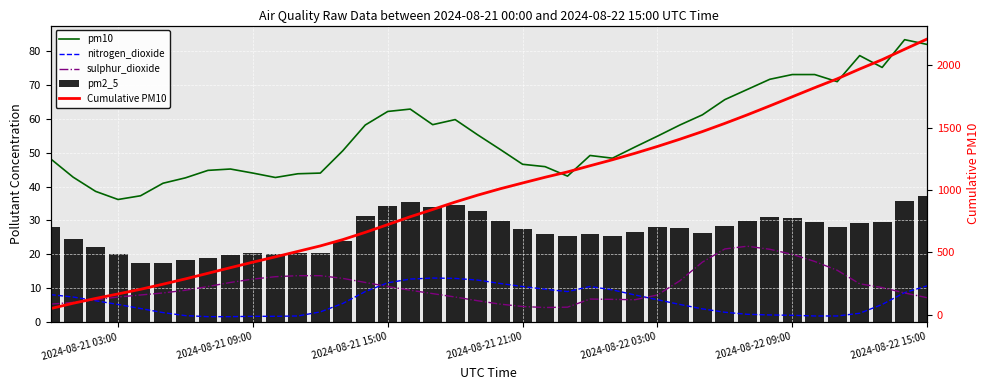

The pm2_5 series shows 18.7 at 17. True or false?

False